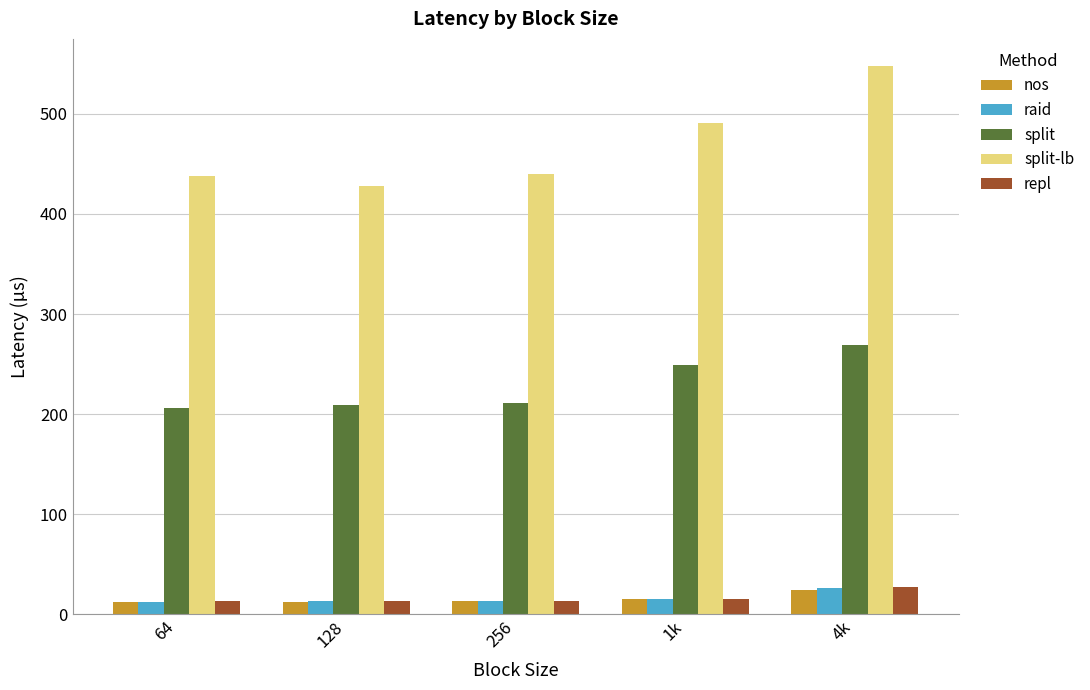

At which label does raid first exceed 13?

256